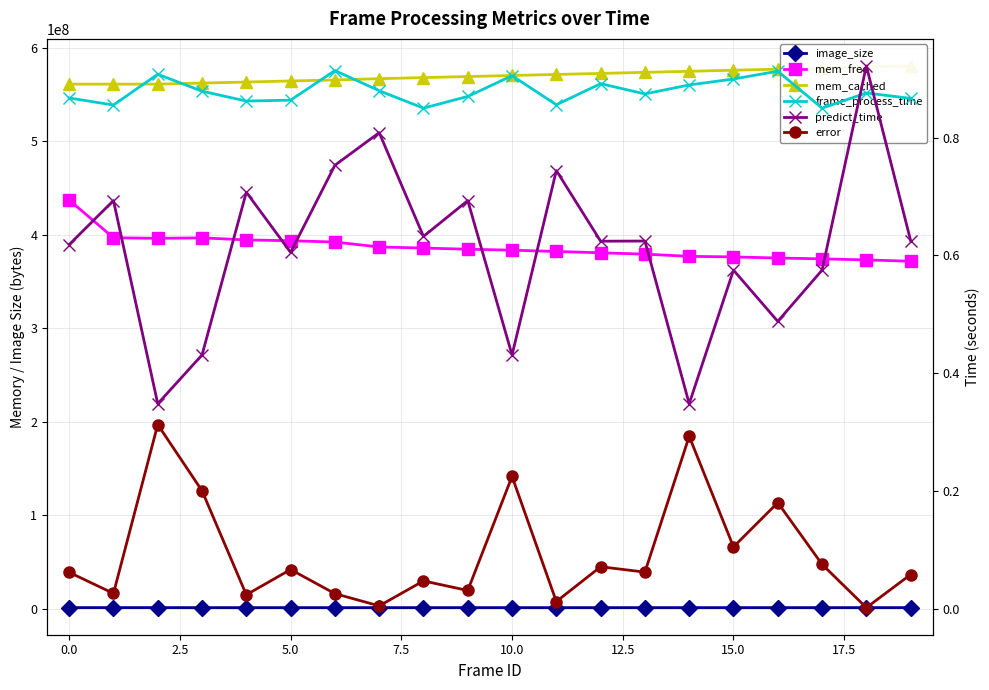

At which label is frame_process_time closest to 0?

17